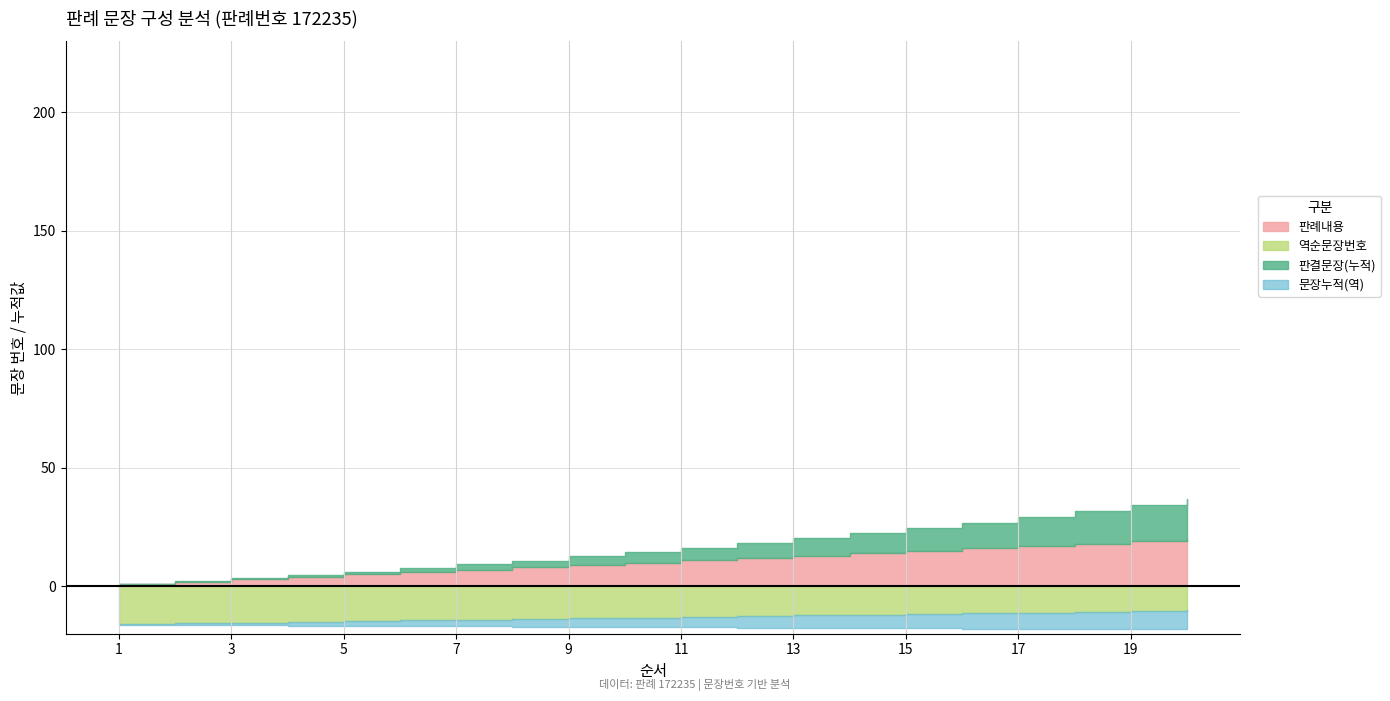

True or false: 역순문장번호 has more than 0 interior local peaks.

False